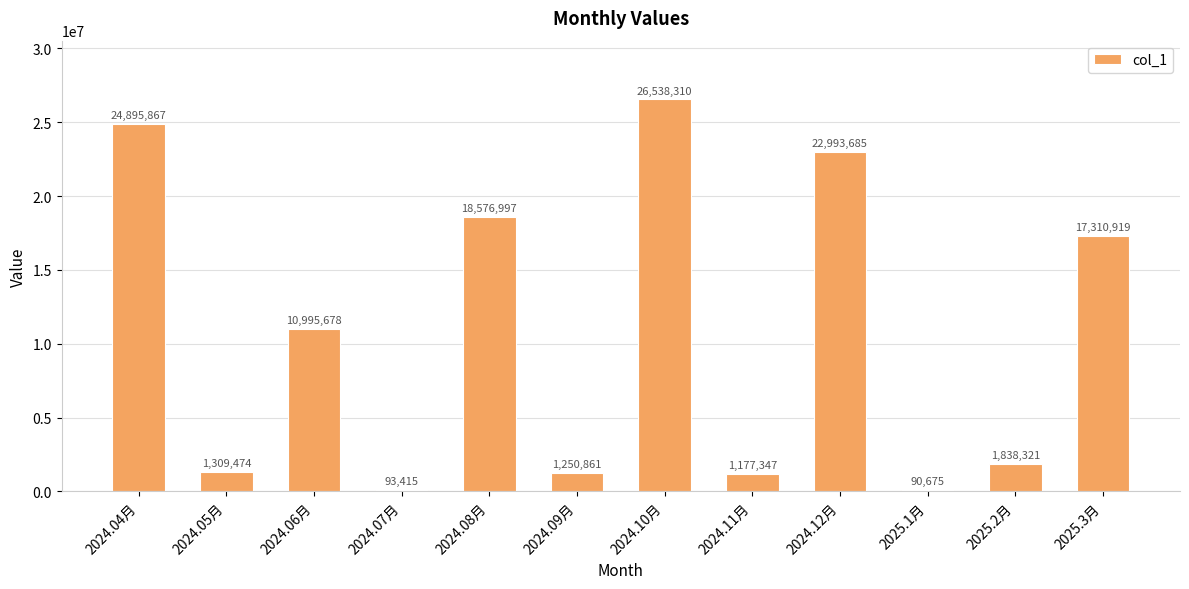

What is the change in value from 2024.04月 to 2024.09月?

-23645006